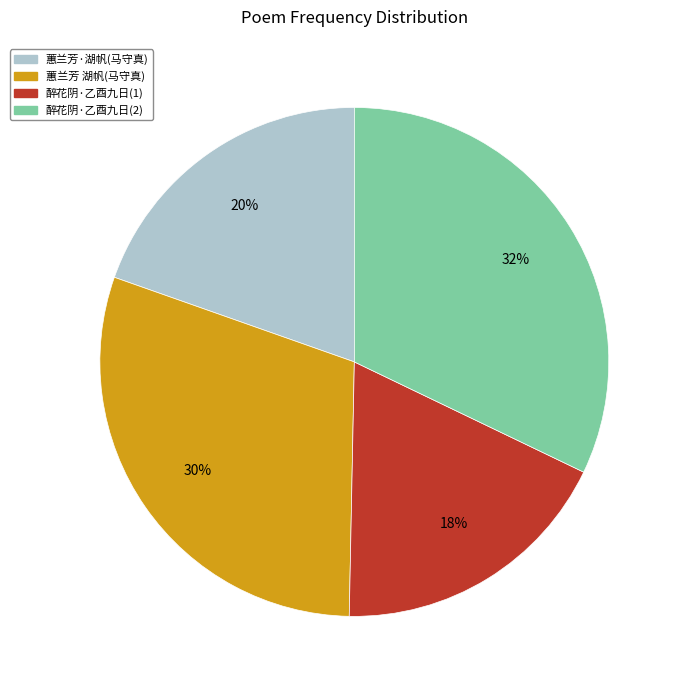

Does any single category account for the majority?

No